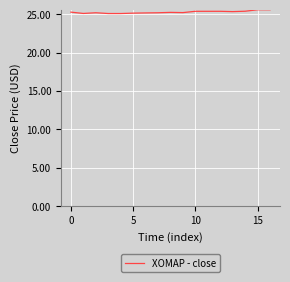

Count the number of categories in the chart.

17